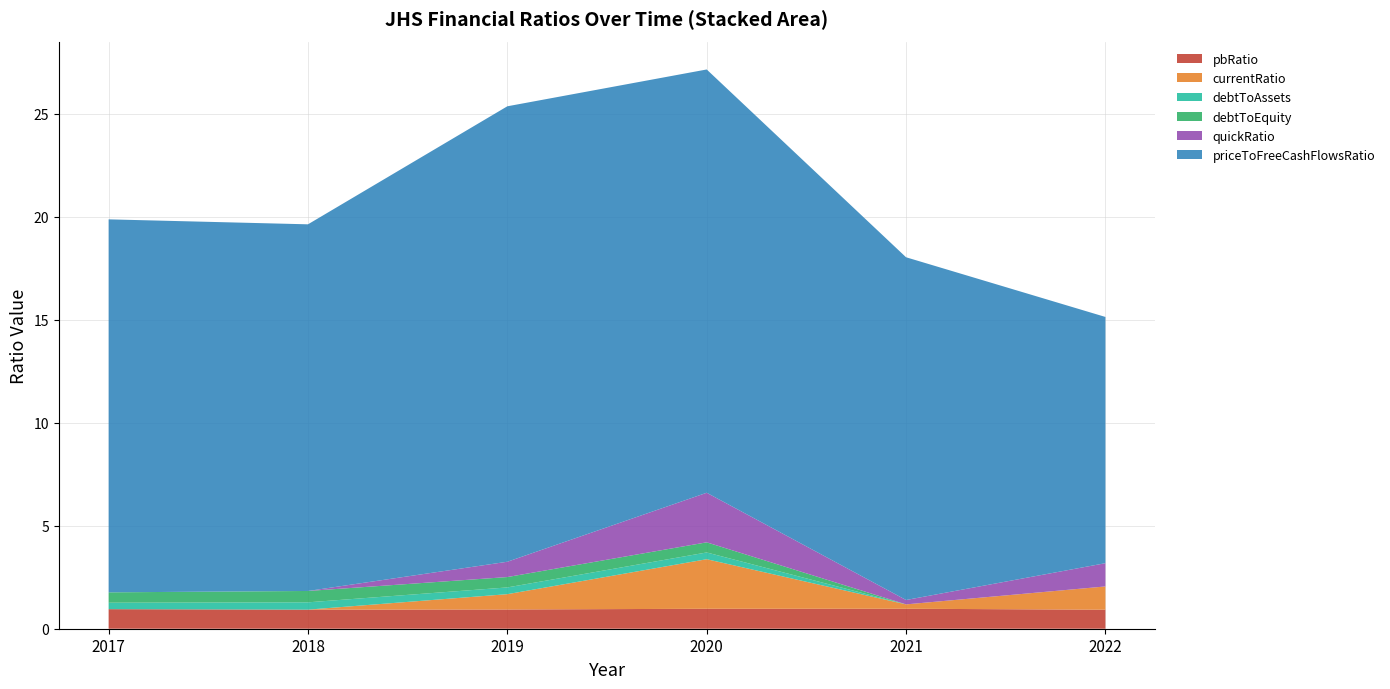

Reading left to right, list all the values displayed in this chart.

pbRatio: 2017=0.9	2018=0.9	2019=0.9	2020=1.0	2021=1.0	2022=0.9
currentRatio: 2017=0.0	2018=0.0	2019=0.7	2020=2.4	2021=0.2	2022=1.1
debtToAssets: 2017=0.3	2018=0.4	2019=0.3	2020=0.3	2021=0.0	2022=0.0
debtToEquity: 2017=0.5	2018=0.6	2019=0.5	2020=0.5	2021=0.0	2022=0.0
quickRatio: 2017=0.0	2018=0.0	2019=0.7	2020=2.4	2021=0.2	2022=1.1
priceToFreeCashFlowsRatio: 2017=18.1	2018=17.8	2019=22.1	2020=20.5	2021=16.6	2022=12.0